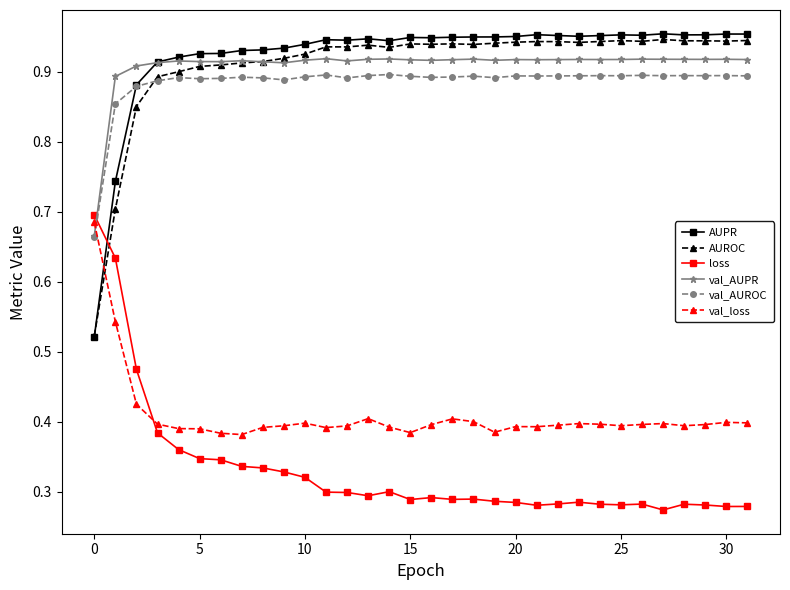

Which series ends up on top after the final intersection of AUPR and val_loss?

AUPR